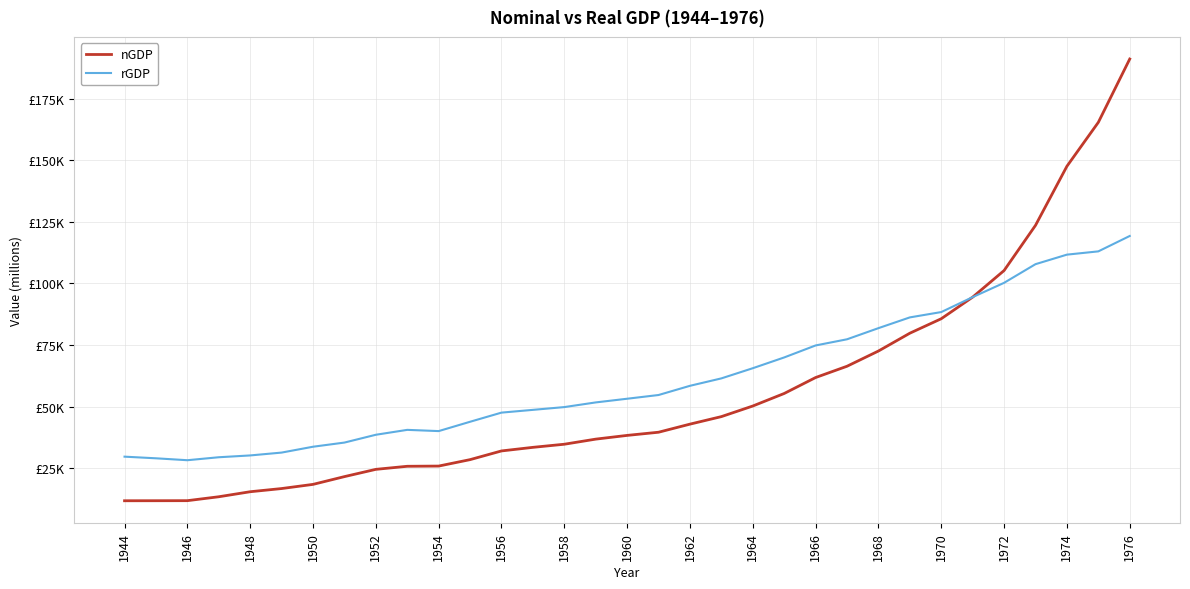

Reading right to left, what are all the values shown in this chart?

nGDP: 191031	165343	147528	123560	105234	94450	85685	79815	72586	66409	61828	55364	50280	45978	42927	39646	38359	36846	34777	33513	32058	28528	25918	25833	24588	21640	18491	16800	15509	13473	11885	11863	11848
rGDP: 119249	113005	111678	107812	100248	94450	88390	86225	81864	77344	74844	69981	65610	61487	58475	54741	53231	51737	49844	48718	47599	43891	40106	40605	38617	35450	33762	31388	30231	29498	28292	29071	29736